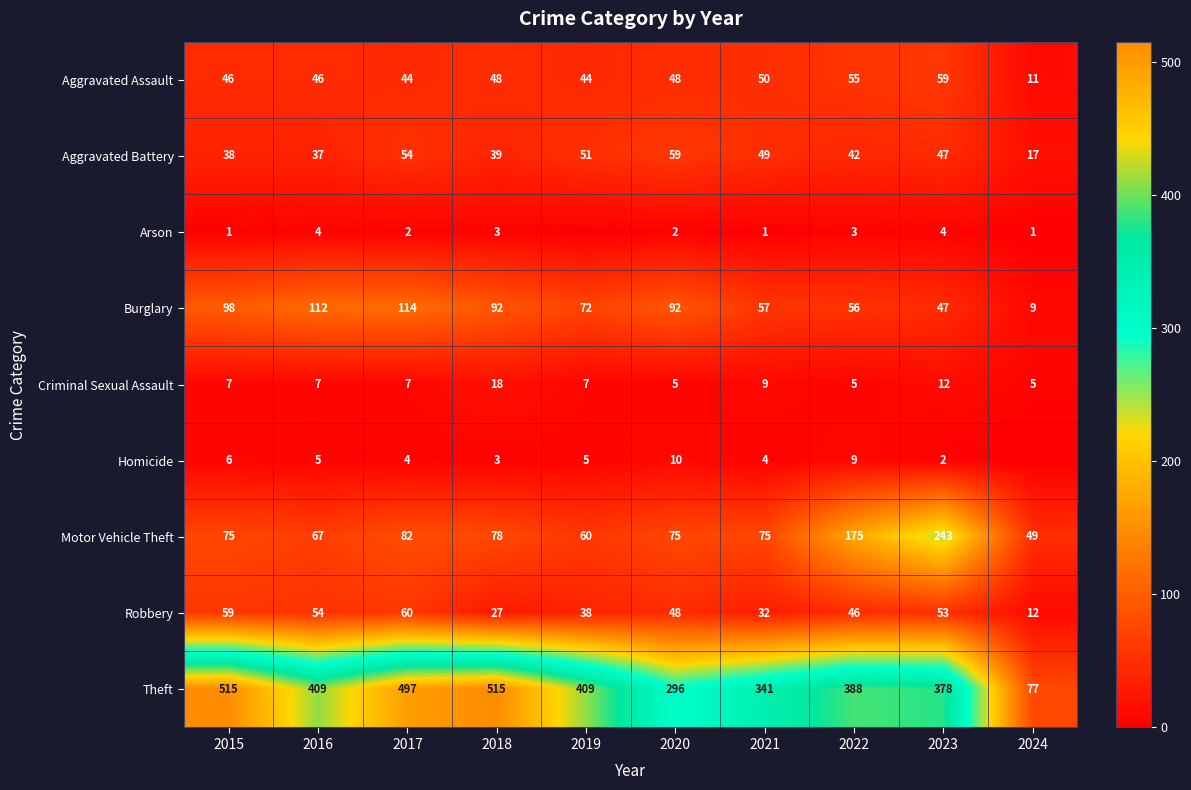

Is it true that Motor Vehicle Theft equals 94 at 2019?

False